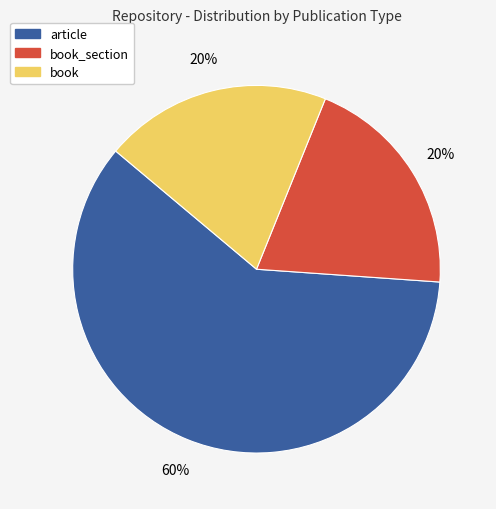

To the nearest percent, what is the average slice percentage?

33%